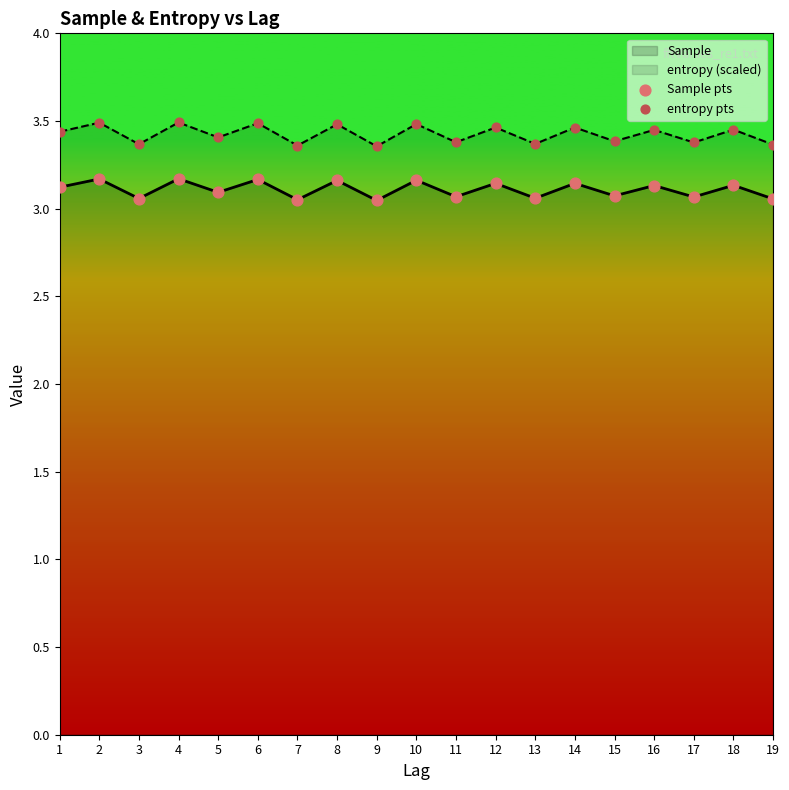

Which series has the widest spread of Y values?

entropy pts